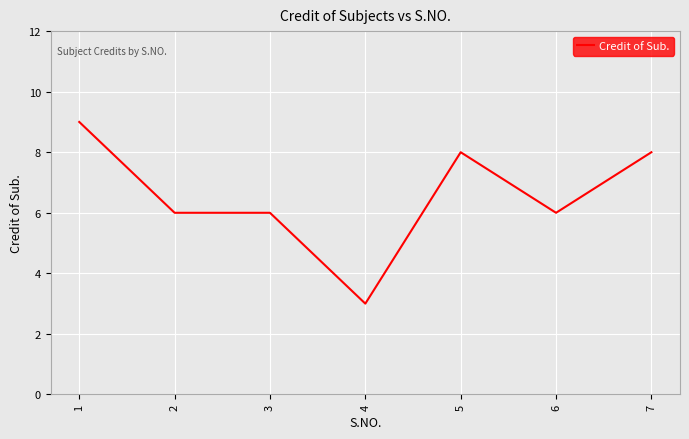

Count the values in the range 6 to 8.

5